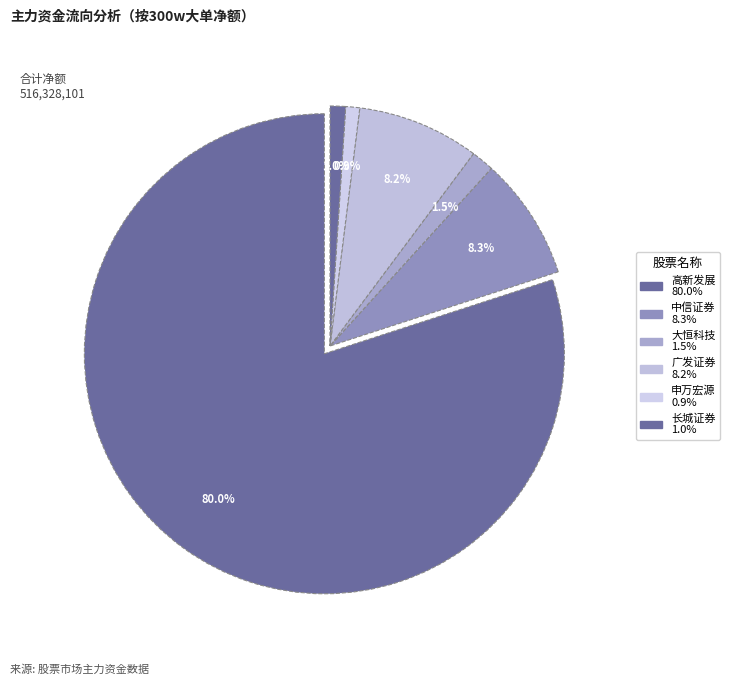

How many slices are in this pie chart?

6